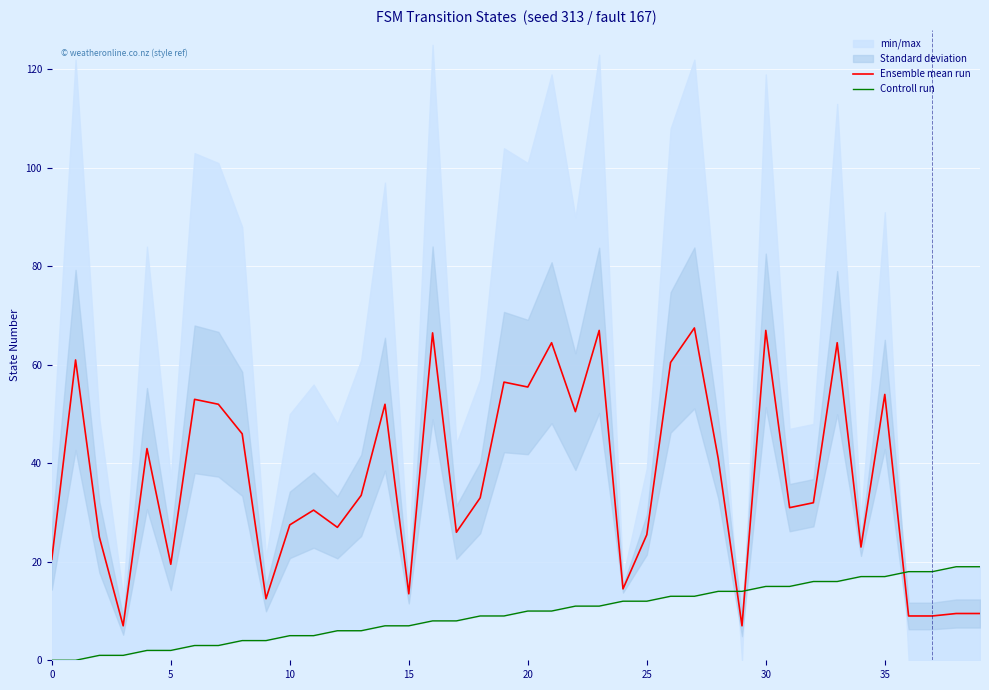

What is the difference between the maximum and second lowest values in the Controll run series?

19.0